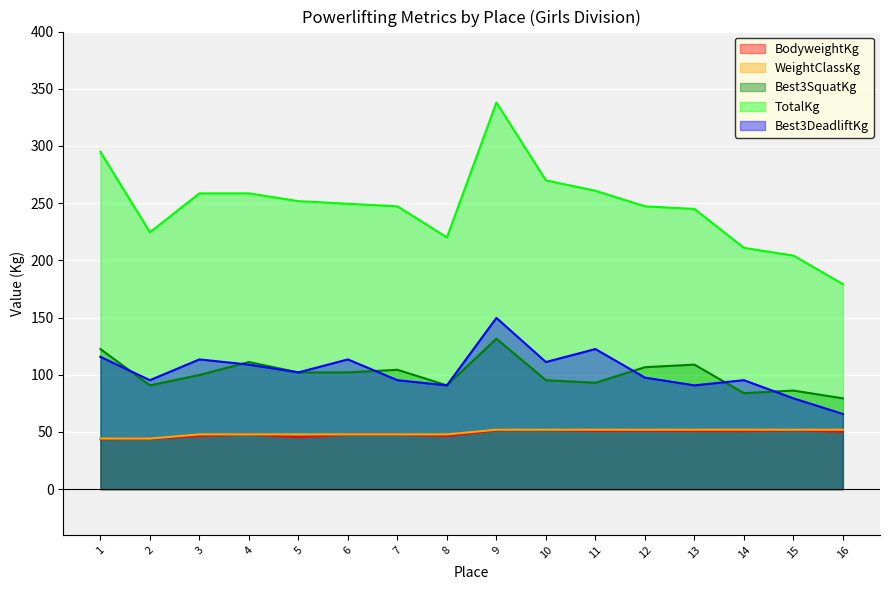

Reading right to left, list all the values displayed in this chart.

BodyweightKg: 50.3	51.5	50.8	50.9	51.2	51.0	51.7	51.5	46.6	47.5	47.5	45.5	47.8	46.5	44.0	43.8
WeightClassKg: 51.9	51.9	51.9	51.9	51.9	51.9	51.9	51.9	47.9	47.9	47.9	47.9	47.9	47.9	44.2	44.2
Best3SquatKg: 79.4	86.2	83.9	108.9	106.6	93.0	95.2	131.5	90.7	104.3	102.1	102.1	111.1	99.8	90.7	122.5
TotalKg: 179.2	204.1	210.9	244.9	247.2	260.8	269.9	337.9	220.0	247.2	249.5	251.7	258.6	258.6	224.5	294.8
Best3DeadliftKg: 65.8	79.4	95.2	90.7	97.5	122.5	111.1	149.7	90.7	95.2	113.4	102.1	108.9	113.4	95.2	115.7